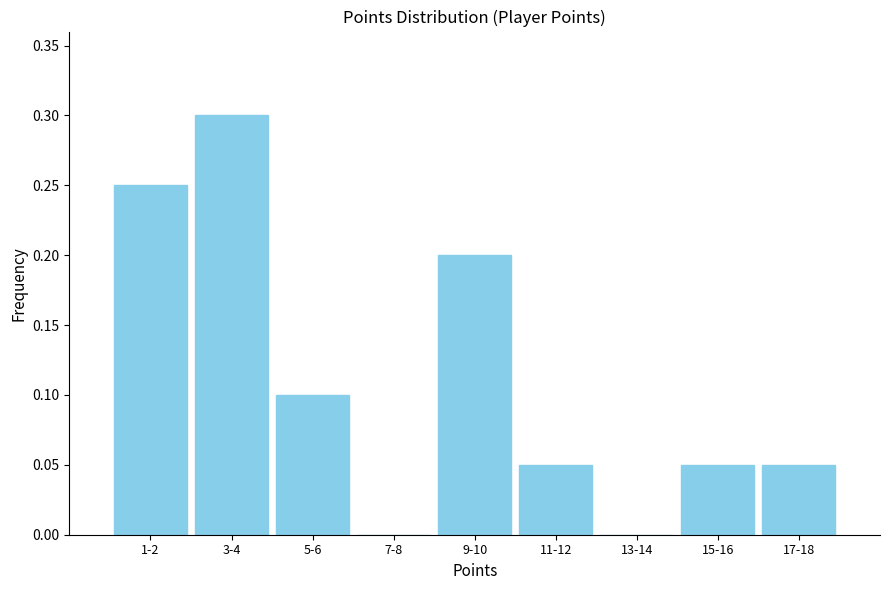

Between 11-12 and 1-2, which is larger?

1-2